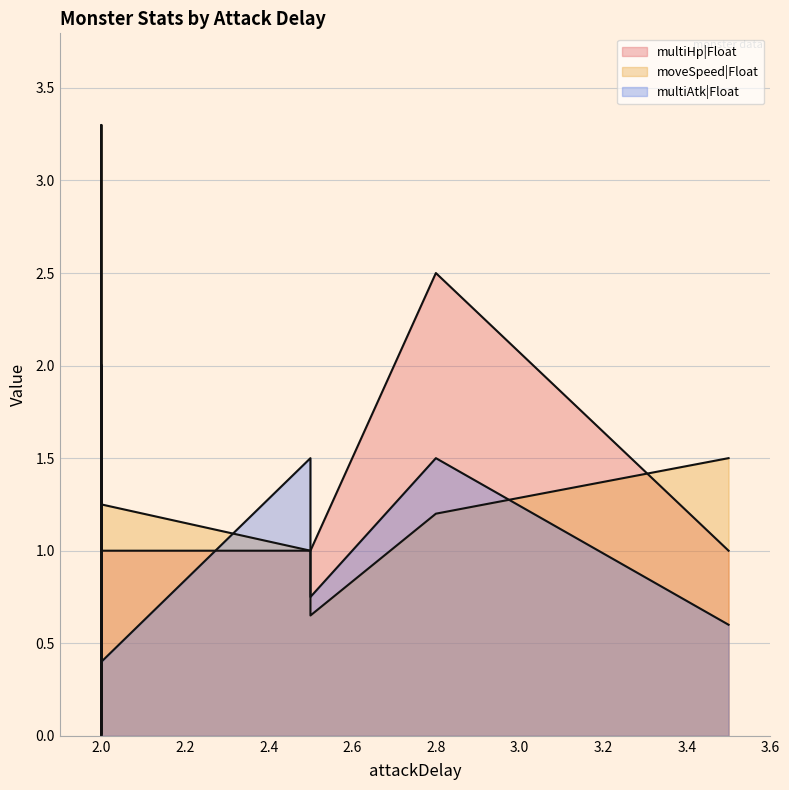

What is the value of the moveSpeed|Float point at the 15th from the left?

1.5